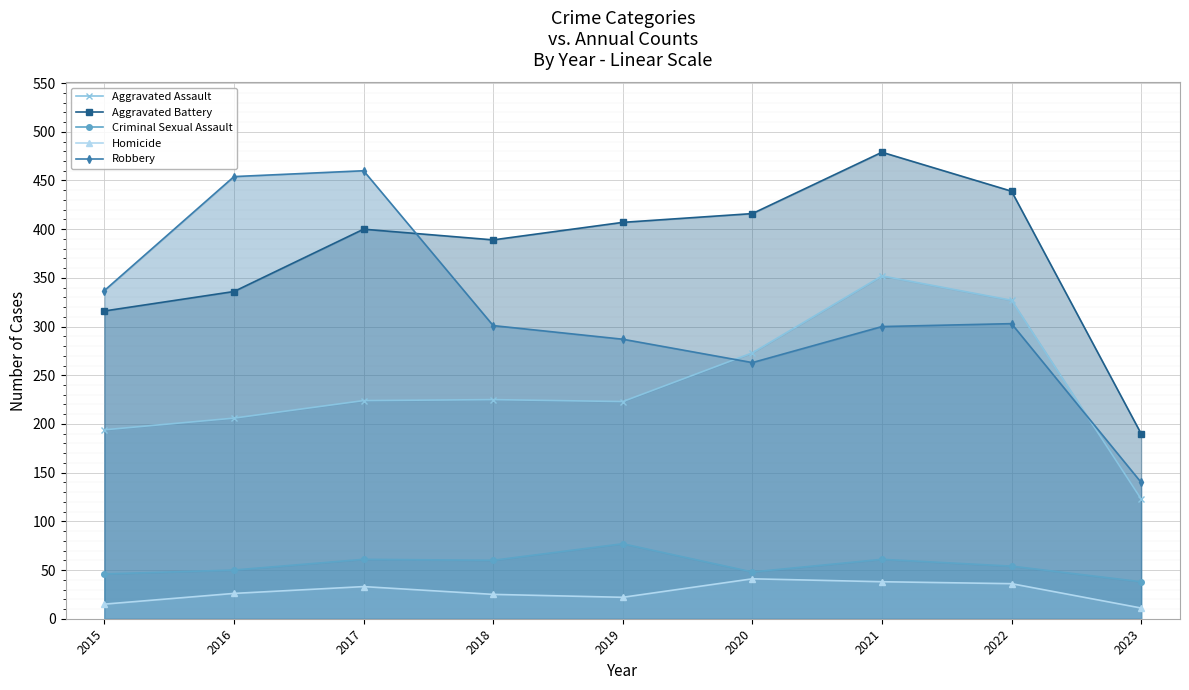

At which category does Aggravated Battery reach its first local valley?

2018